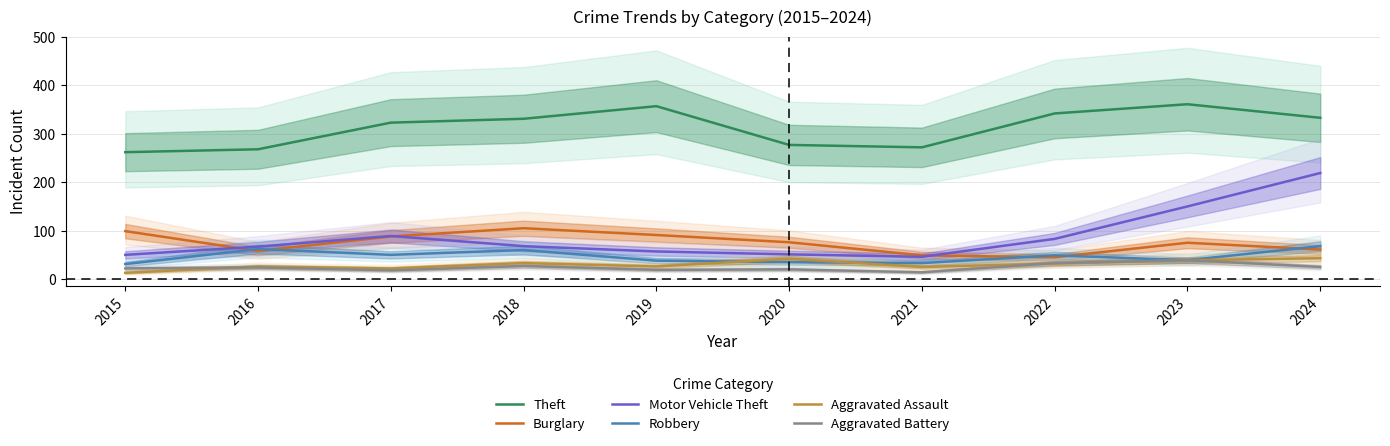

At which category does the chart reach its minimum across all series?

2015